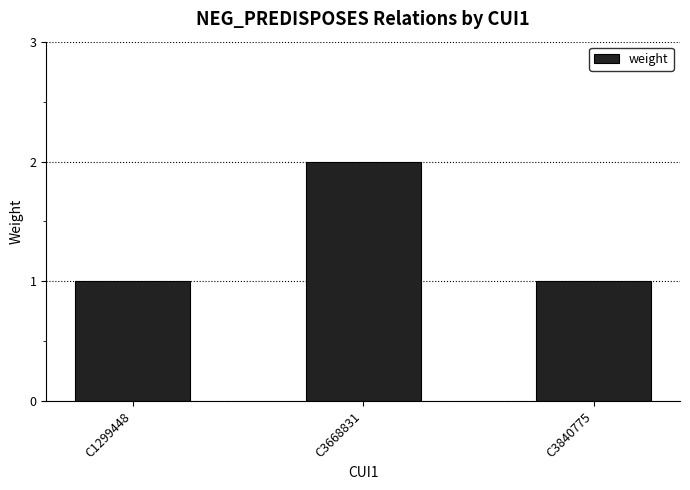

What is the value of the 3rd bar from the left?

1